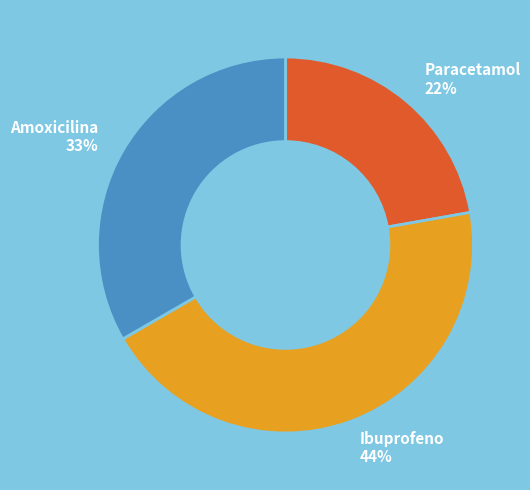

Is Amoxicilina the majority of the pie?

No